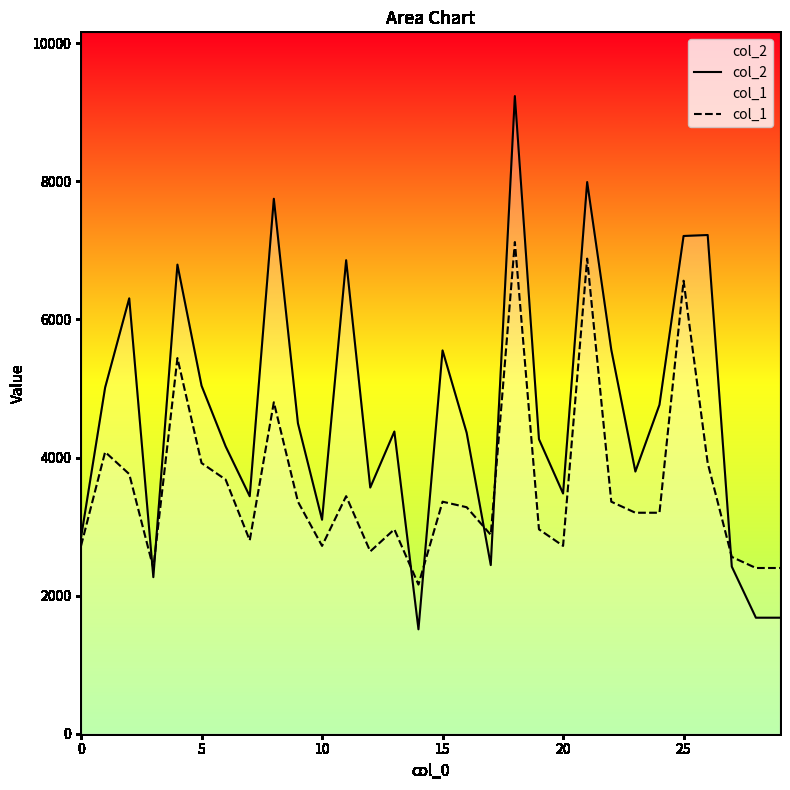

What is the value of the col_1 point at the 8th from the left?

2800